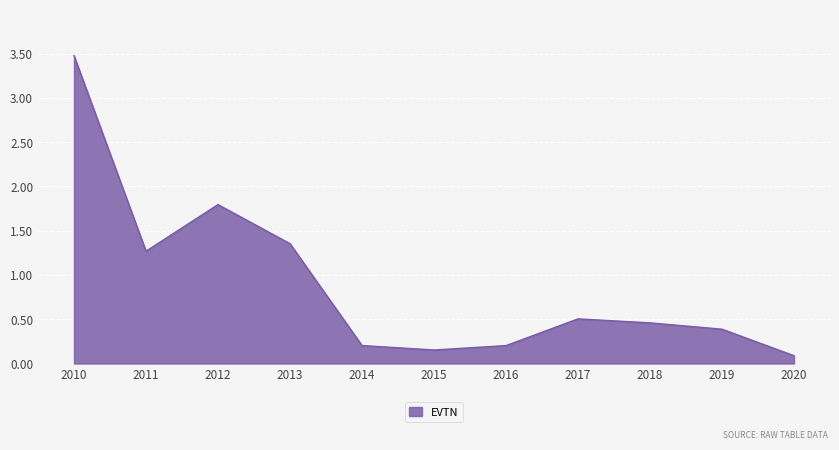

What is the sum of all values?

9.9